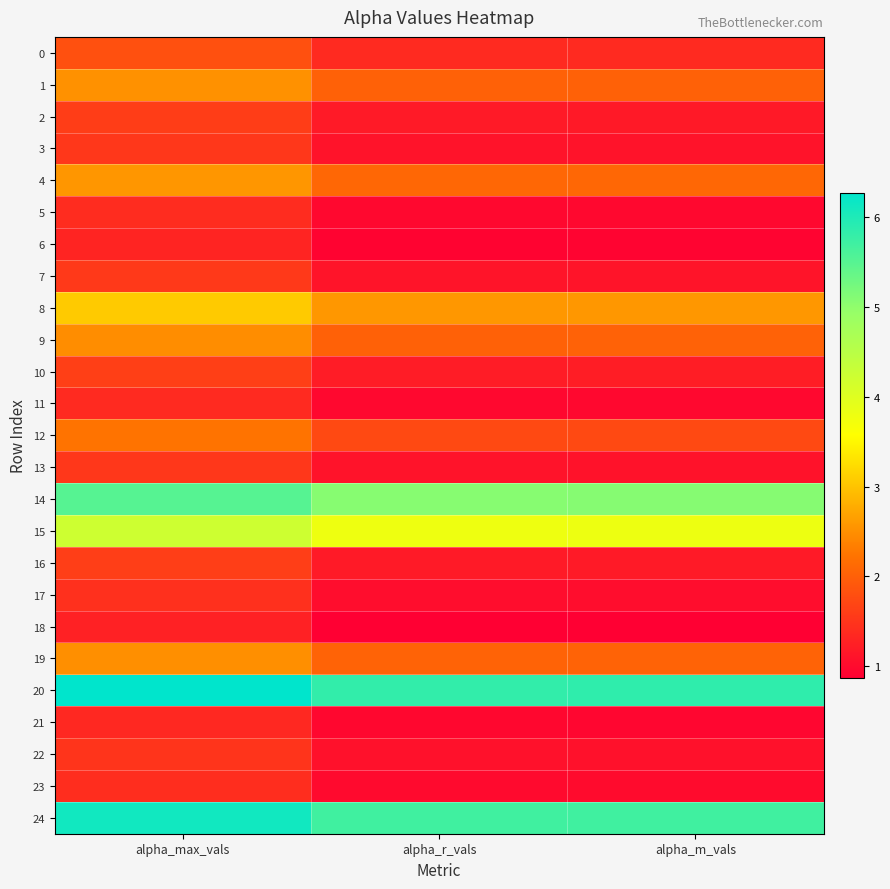

Rank the series at alpha_max_vals from lowest to highest value.

18, 6, 21, 11, 5, 23, 17, 22, 3, 13, 7, 2, 16, 10, 0, 12, 9, 19, 1, 4, 8, 15, 14, 24, 20